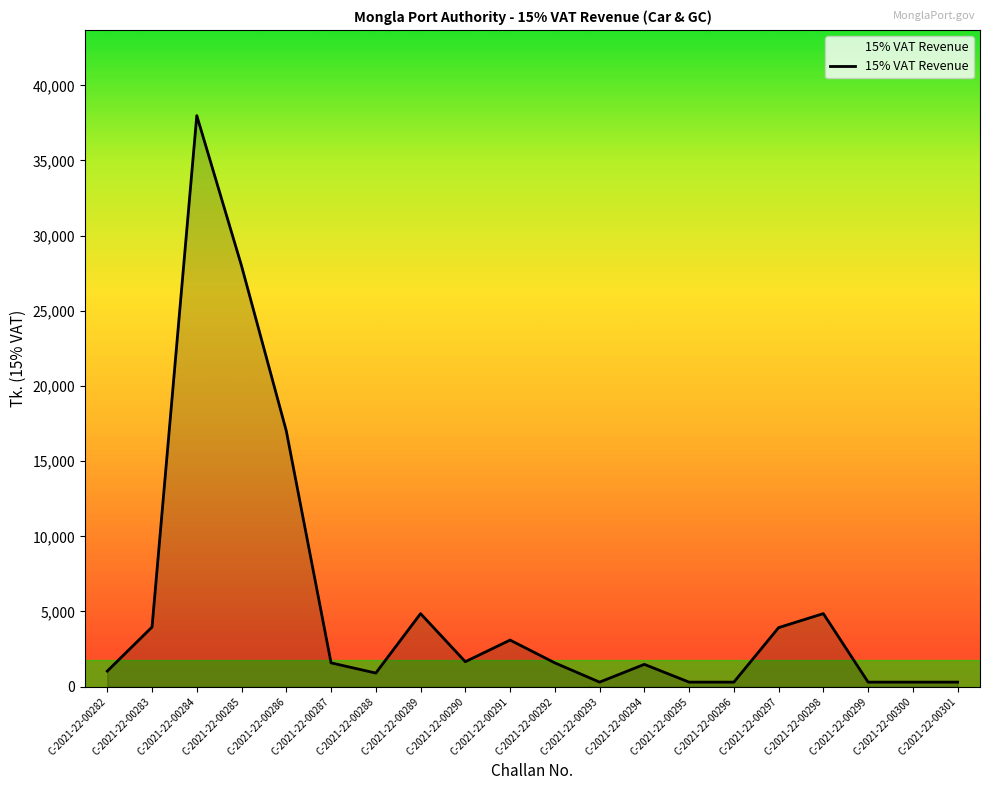

Is it true that the value at C-2021-22-00298 is 7079.7?

False